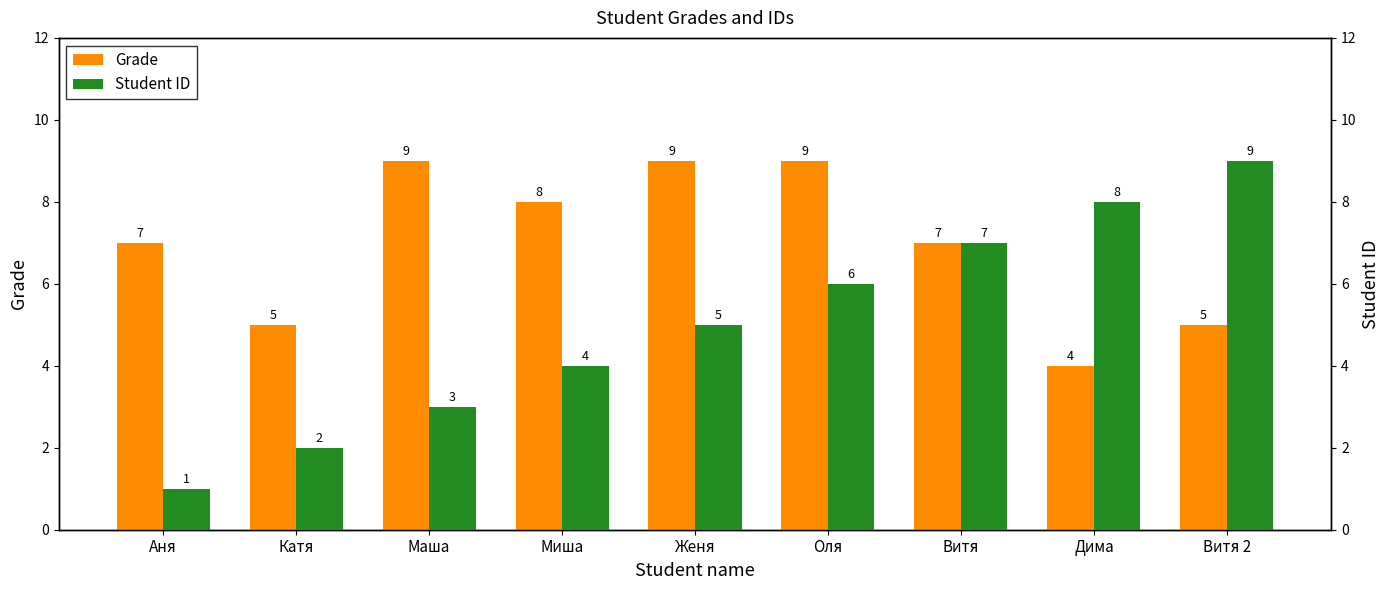

Rank the series at Миша from lowest to highest value.

Student ID, Grade